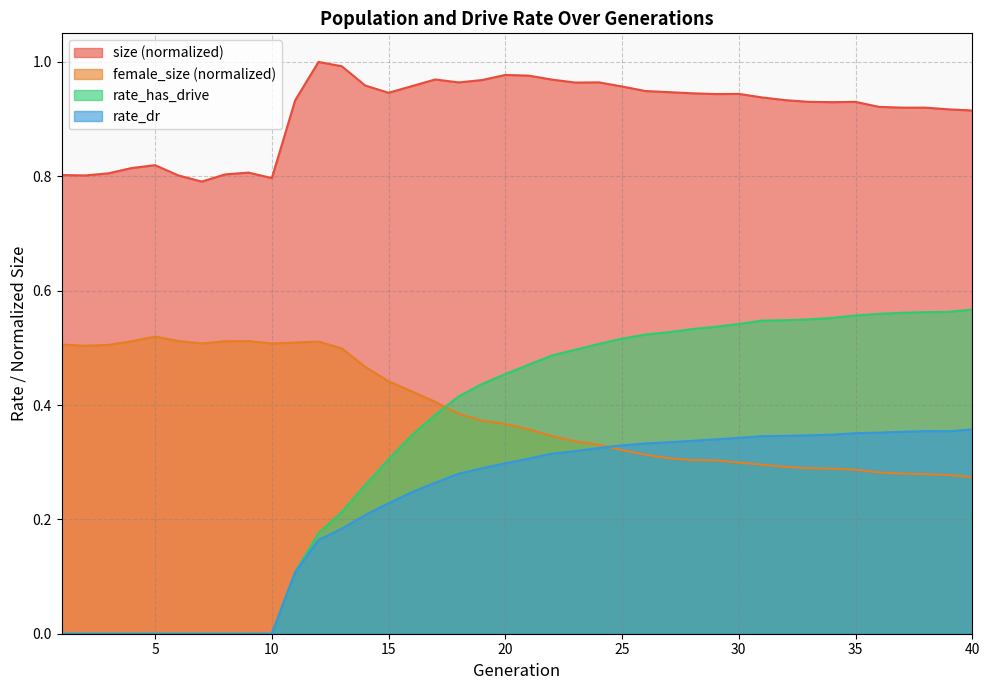

At 15, list the series in order from smallest to largest.

rate_dr, rate_has_drive